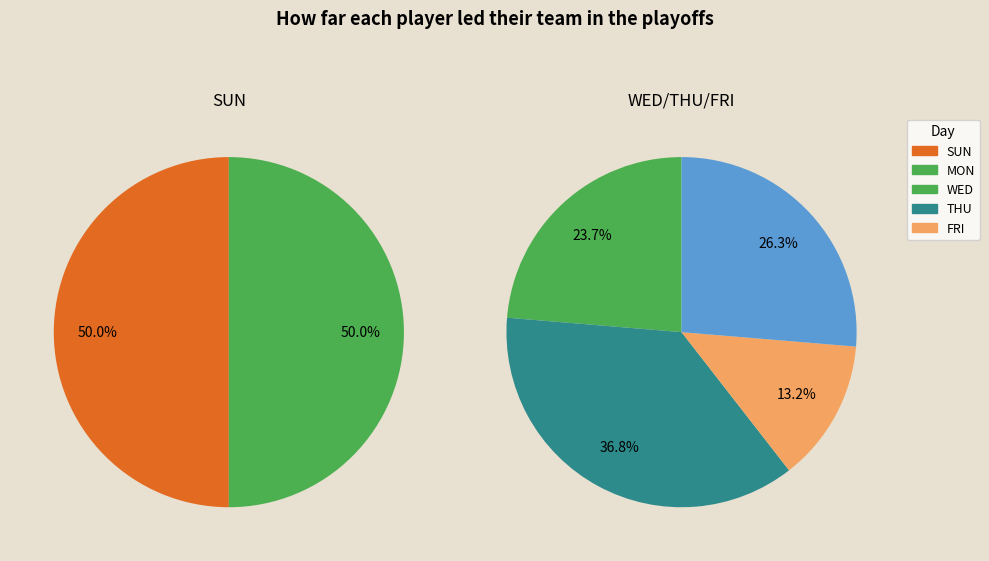

Is there a majority slice in this chart?

No